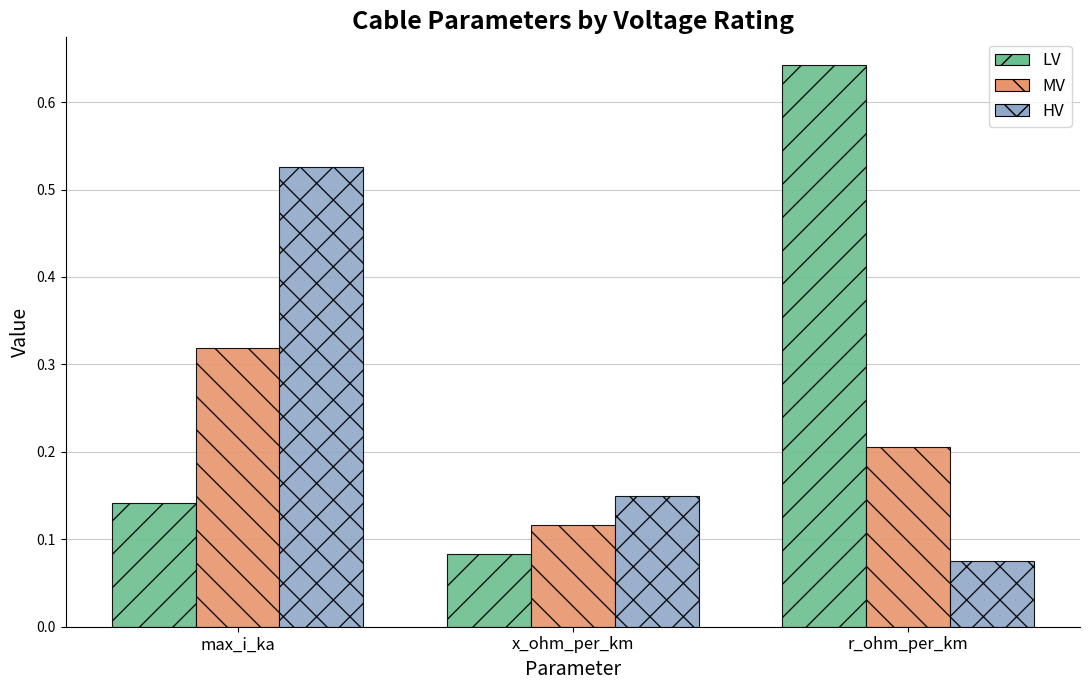

At which label is MV closest to 0?

x_ohm_per_km